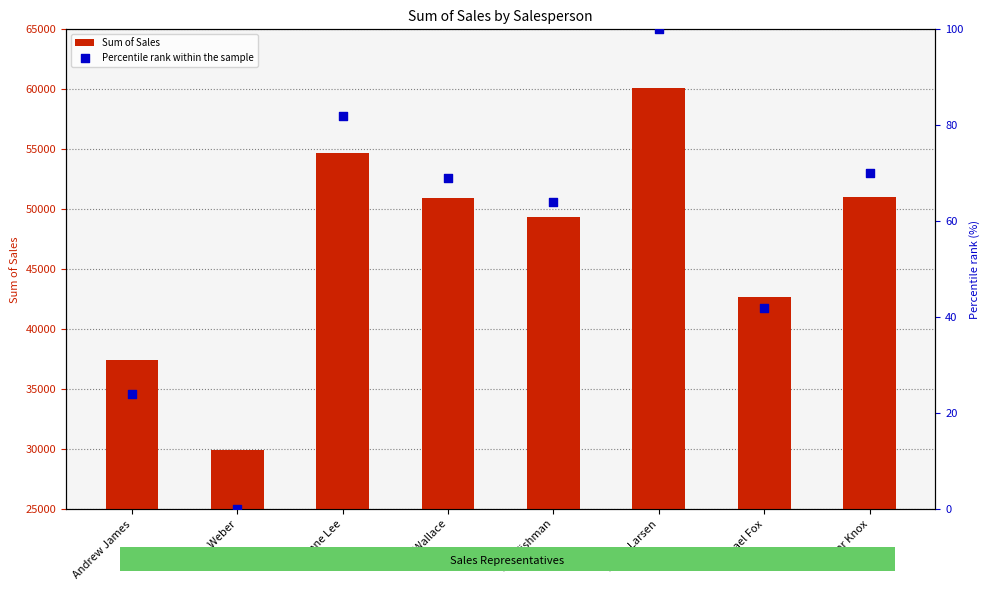

Which series has the largest Y range (max minus min)?

Sum of Sales